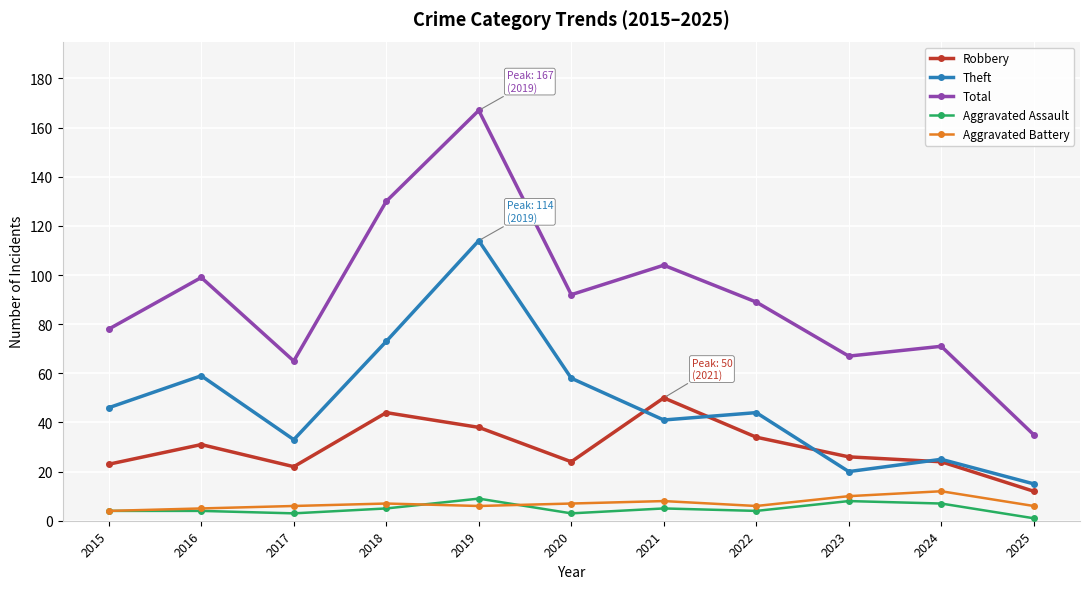

What is the value of the Aggravated Battery point at the 11th from the left?

6